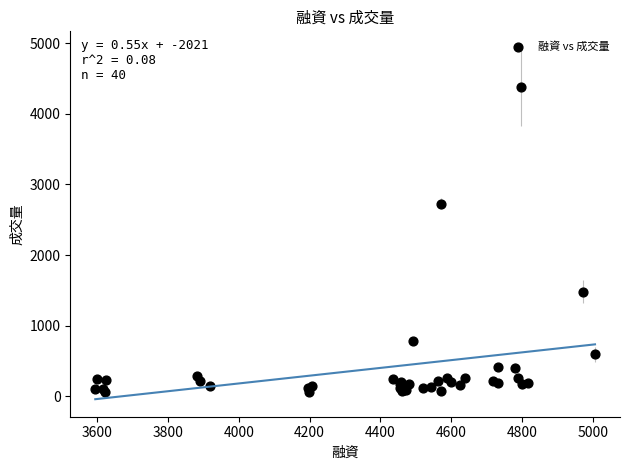

What Y value in the scatter plot is closest to 2218?

2726